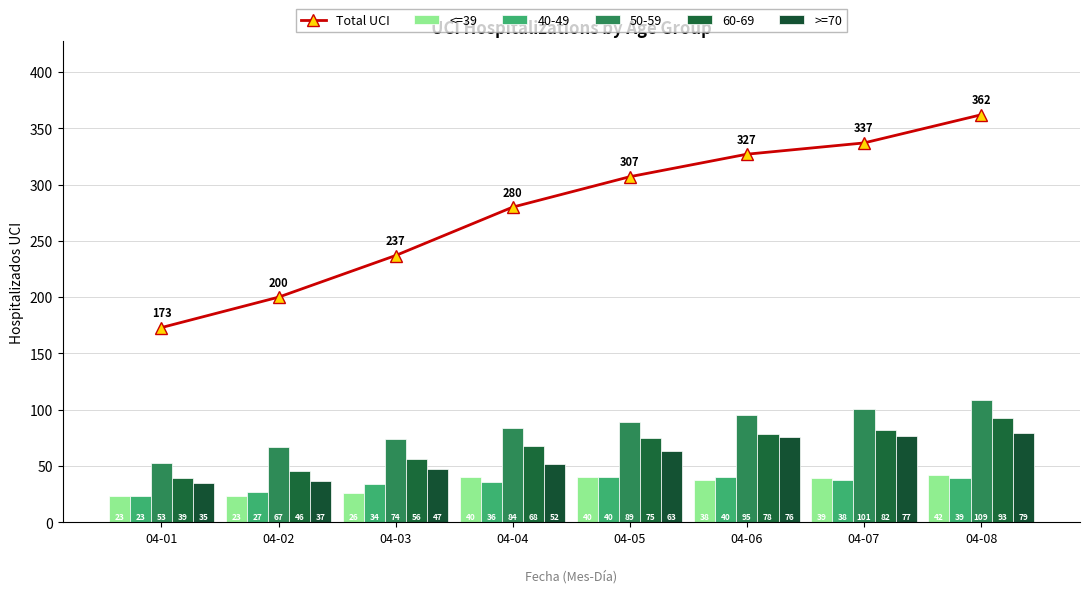

The Total UCI series shows 173 at 04-01. True or false?

True